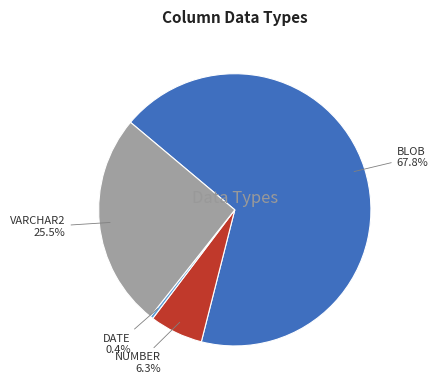

Combined, do BLOB and VARCHAR2 account for over 50%?

Yes